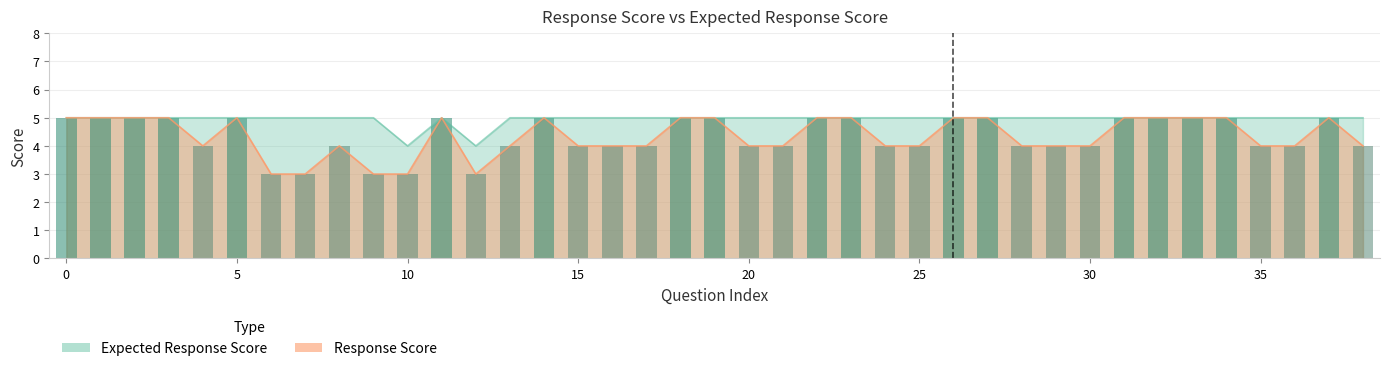

What is the maximum value for Response Score?

5